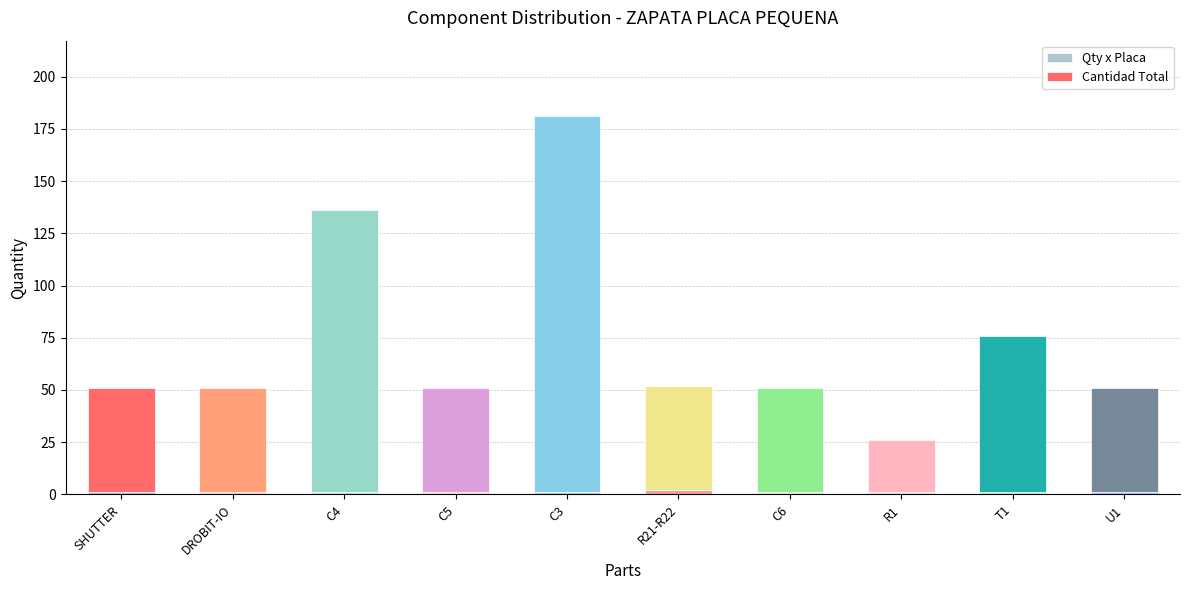

Count the number of data series in this chart.

2